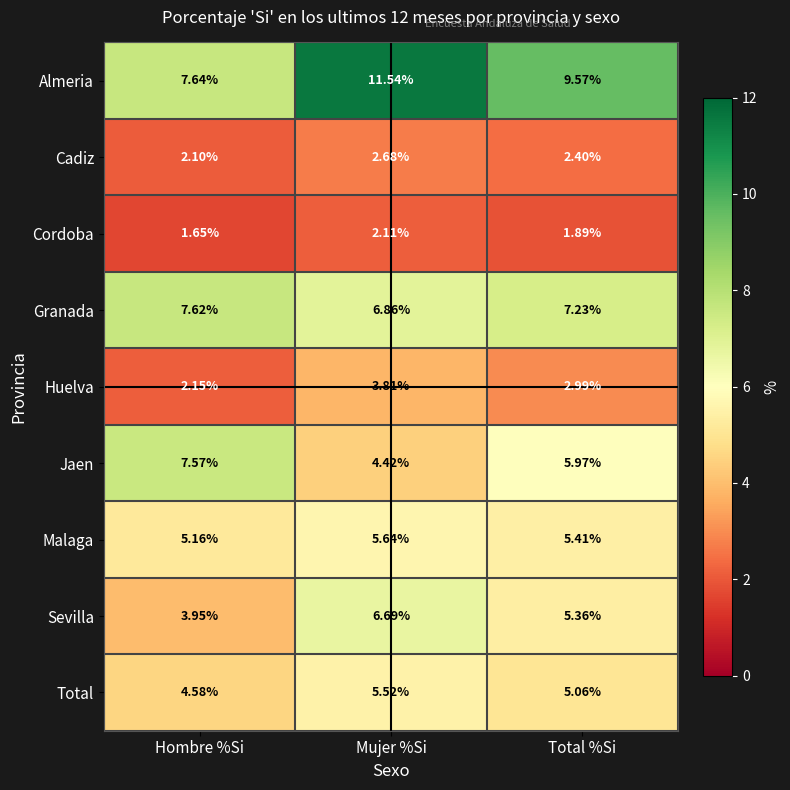

At which label is Malaga closest to 5?

Hombre %Si